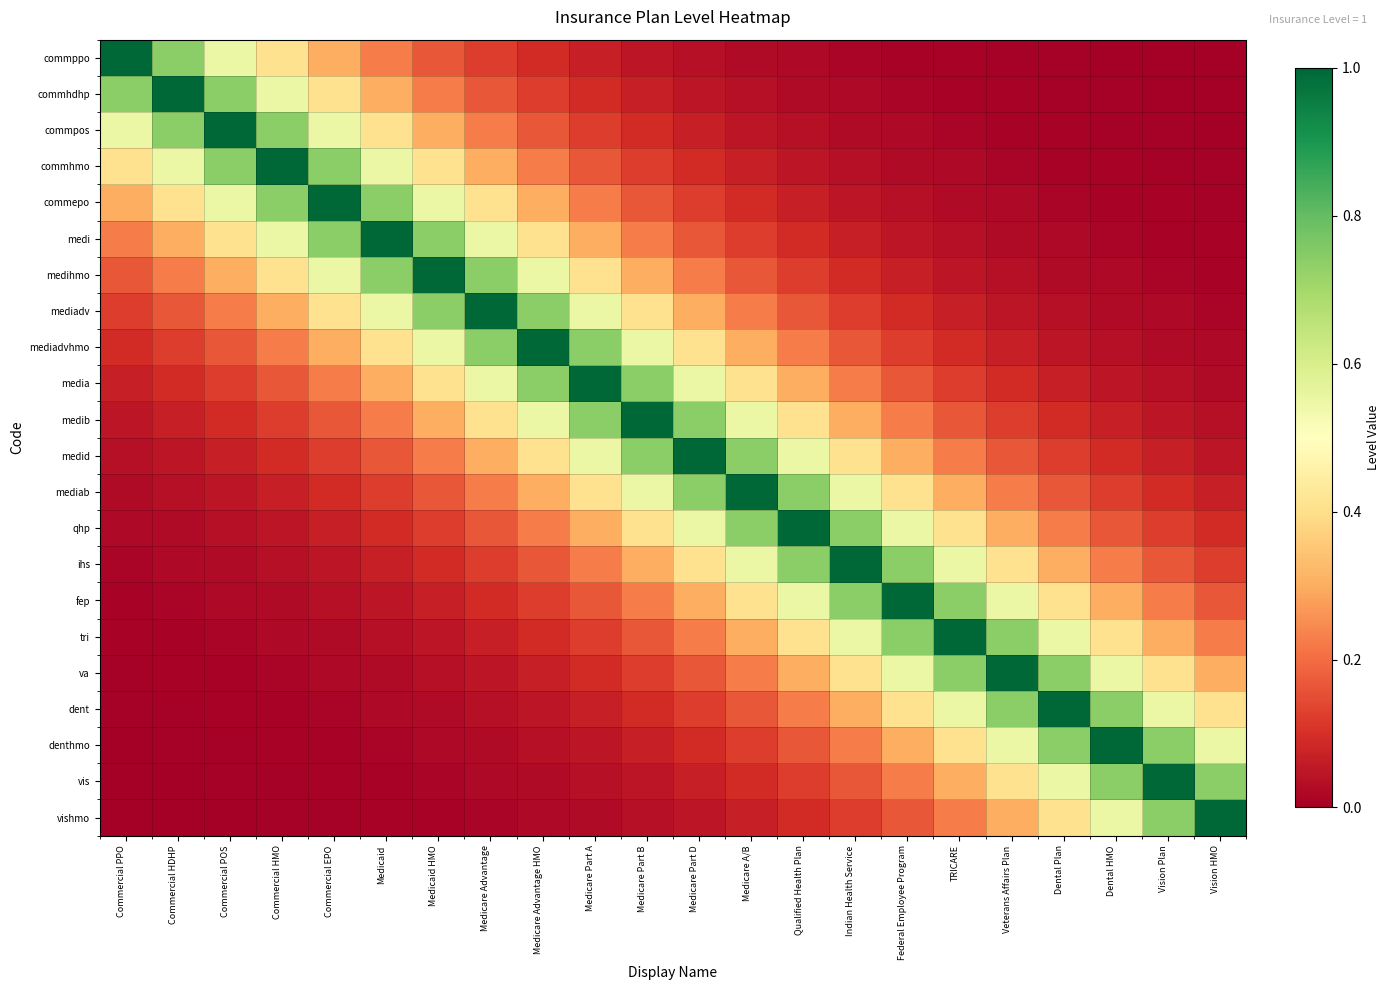

List the series in order of their peak value, lowest first.

commppo, commhdhp, commpos, commhmo, commepo, medi, medihmo, mediadv, mediadvhmo, media, medib, medid, mediab, qhp, ihs, fep, tri, va, dent, denthmo, vis, vishmo